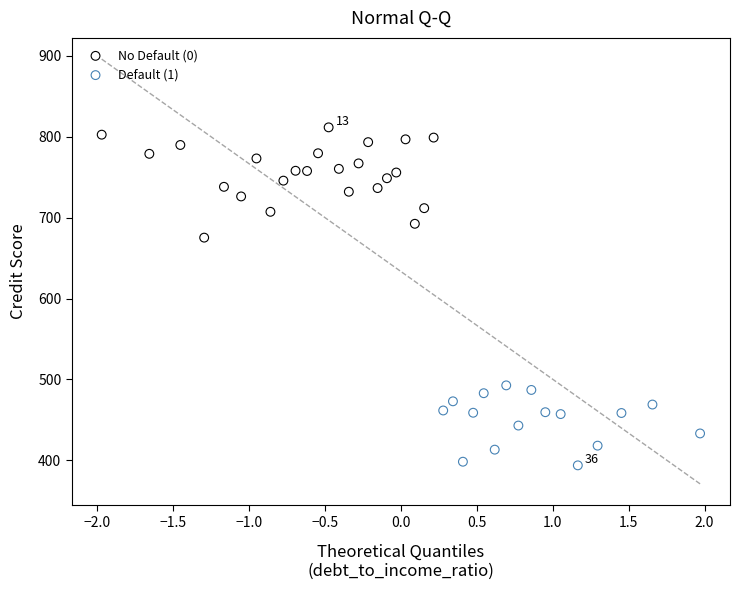

What are all the series names shown in the legend?

No Default (0), Default (1)